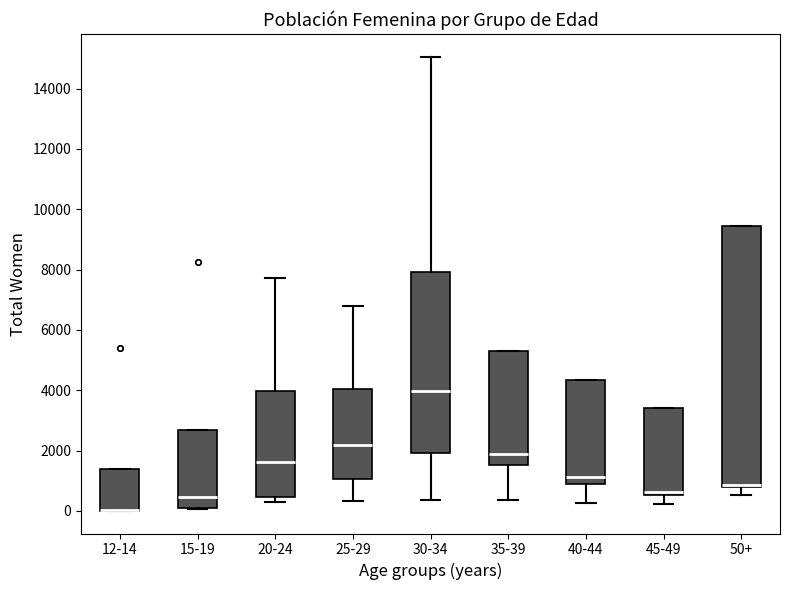

Which box is the tallest, from its lower edge to its upper edge?

50+